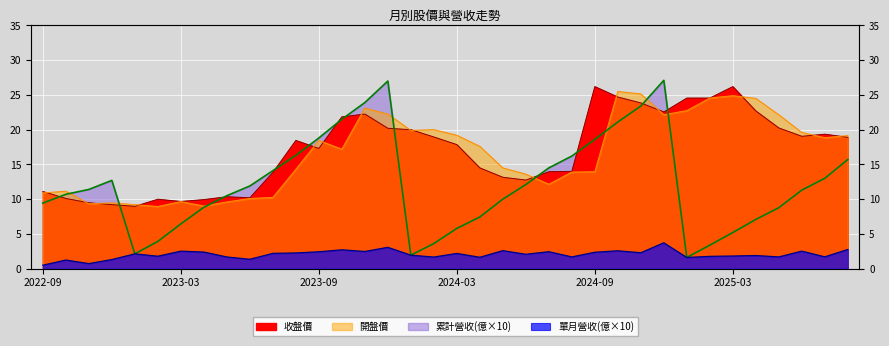

True or false: 單月營收(億) and 收盤價 intersect in this chart.

False